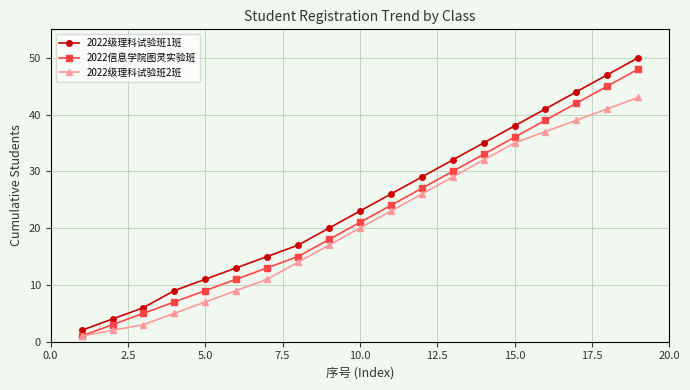

What is the highest value of the 2022信息学院图灵实验班 series?

48